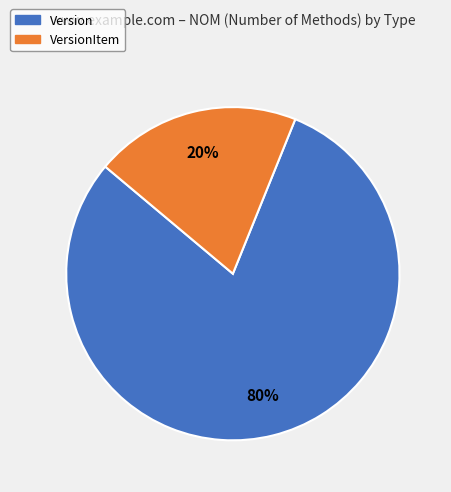

Is it true that Version is 99% of the pie?

False